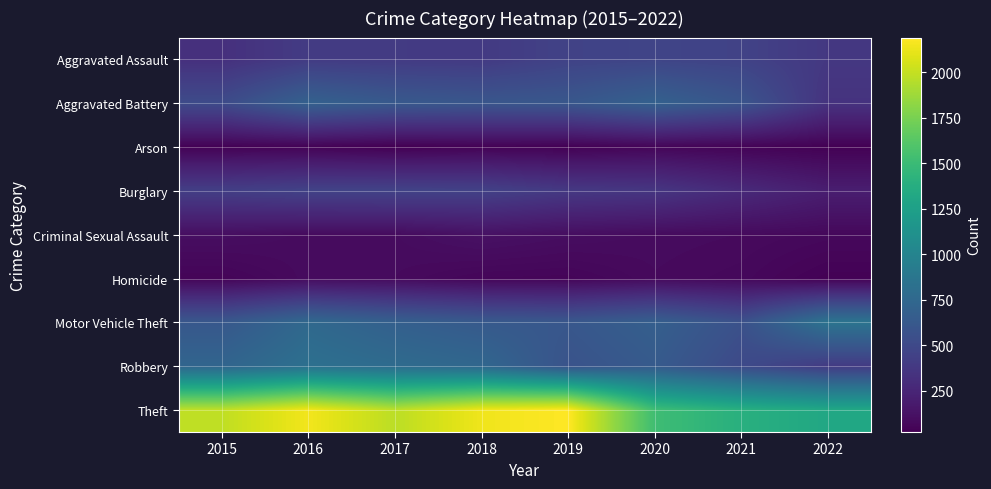

Which series has the largest range (max minus min)?

Theft